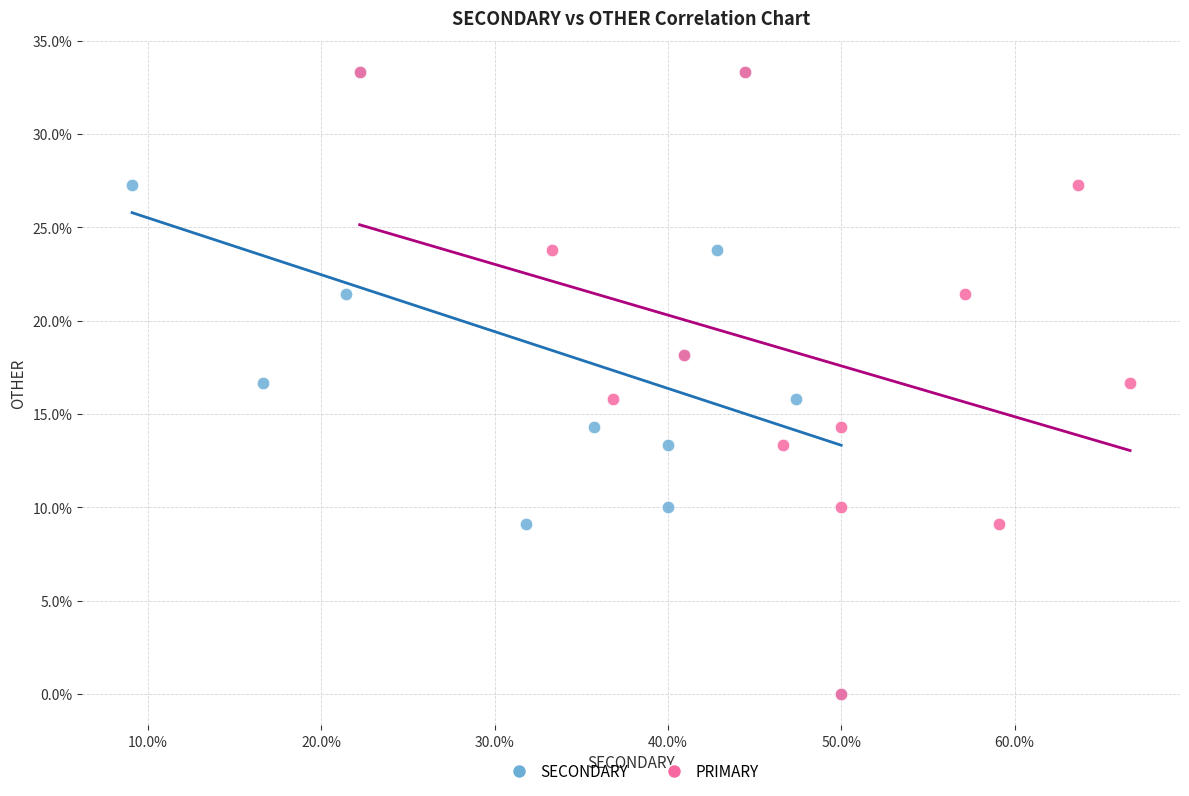

What are all the series names shown in the legend?

SECONDARY, PRIMARY